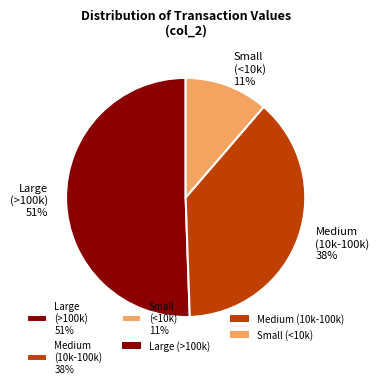

Rank the categories by value from lowest to highest.

Small (<10k) 11%, Medium (10k-100k) 38%, Large (>100k) 51%